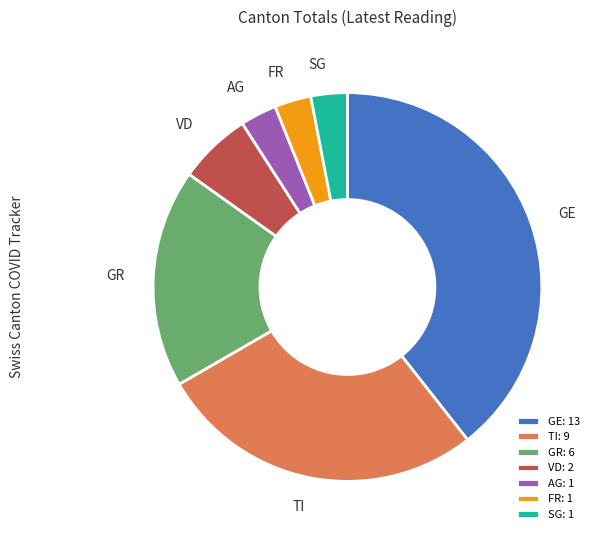

Count the number of slices in the pie.

7